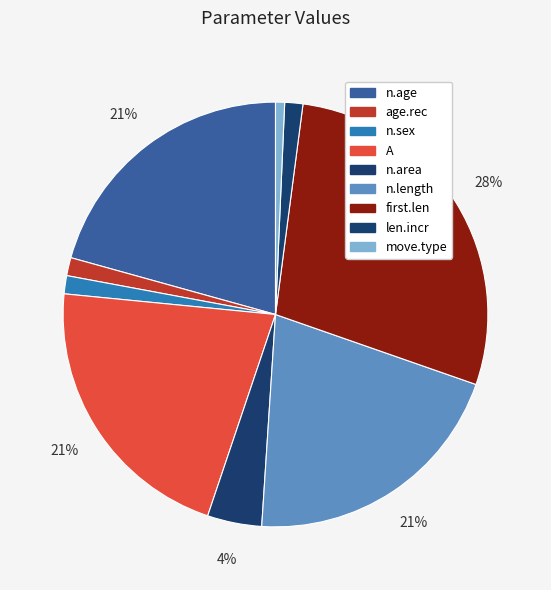

The n.age slice represents 21% of the pie. True or false?

True